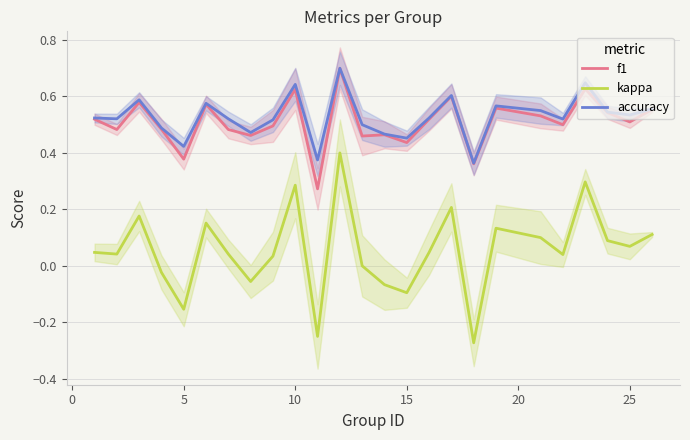

True or false: f1 and kappa intersect in this chart.

False